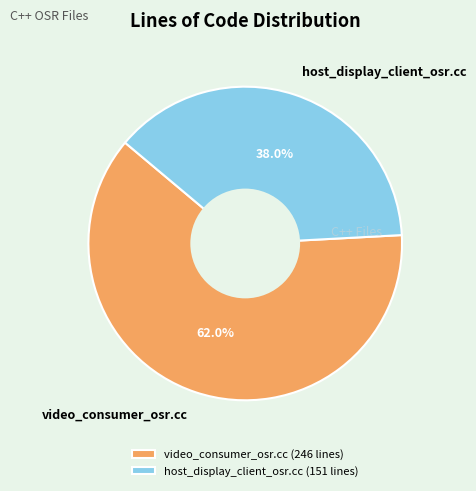

To the nearest percent, what is the average slice percentage?

50%